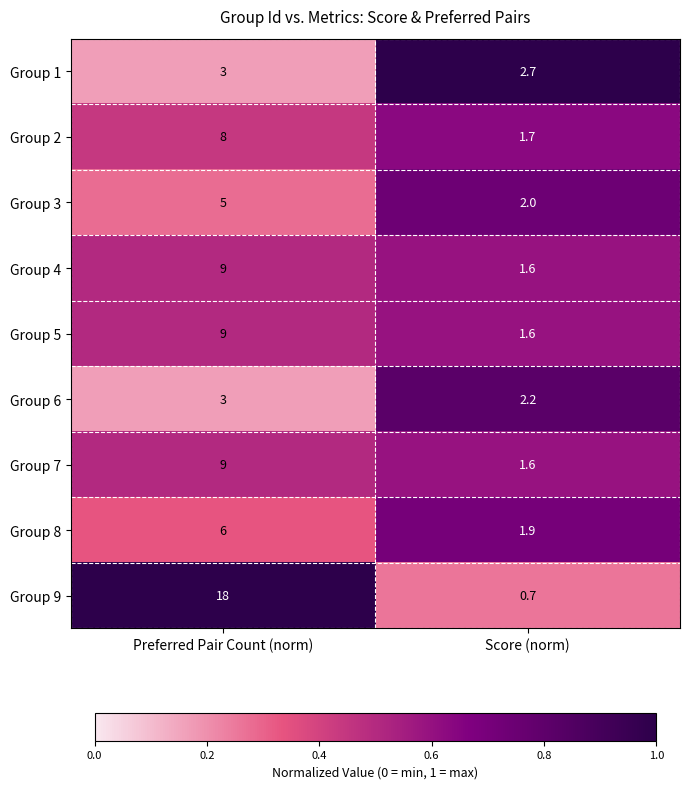

What is the total value across all series at Score (norm)?

16.0